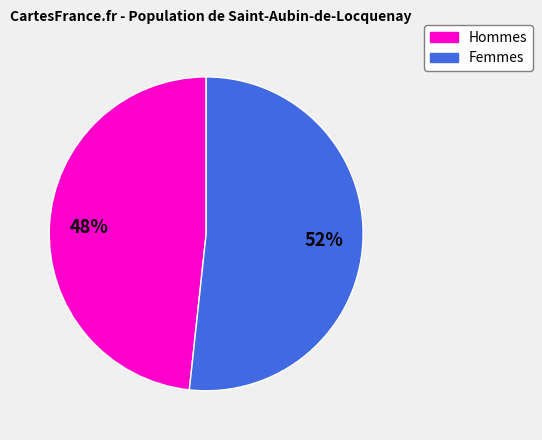

How many slices are in this pie chart?

2